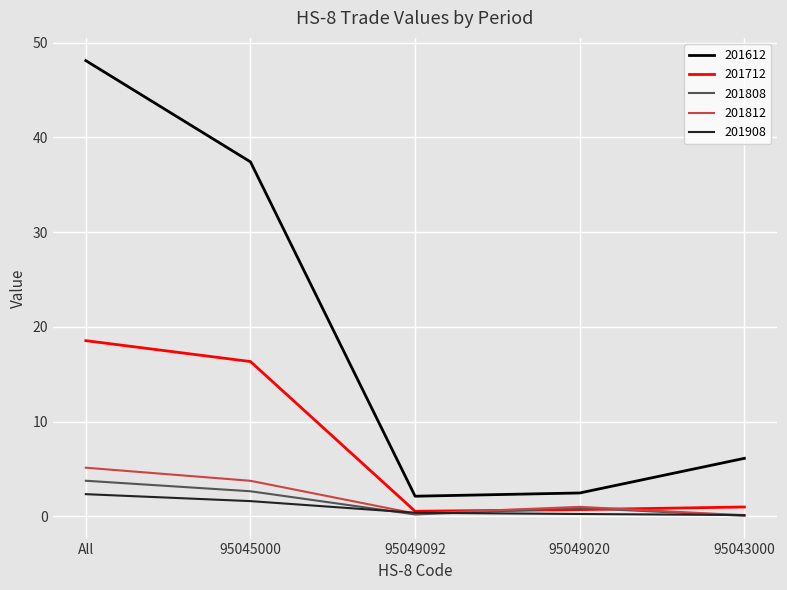

At which category is the sum across all series the highest?

All